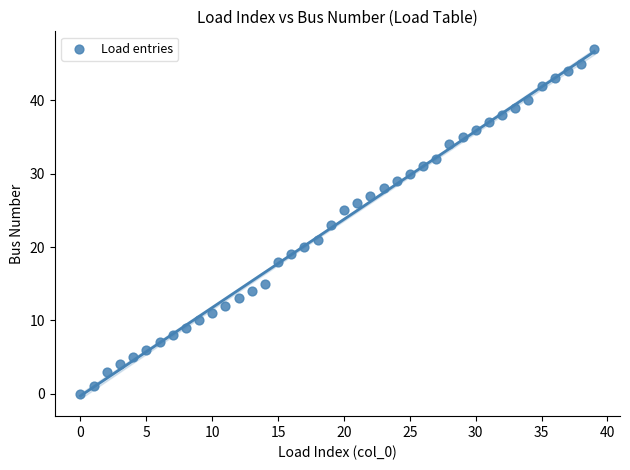

Count the number of points in this scatter plot.

40